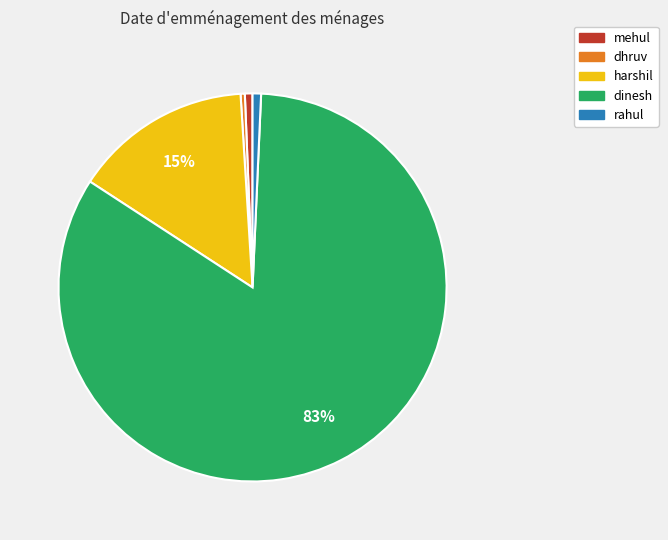

Is it true that dhruv is 0% of the pie?

True